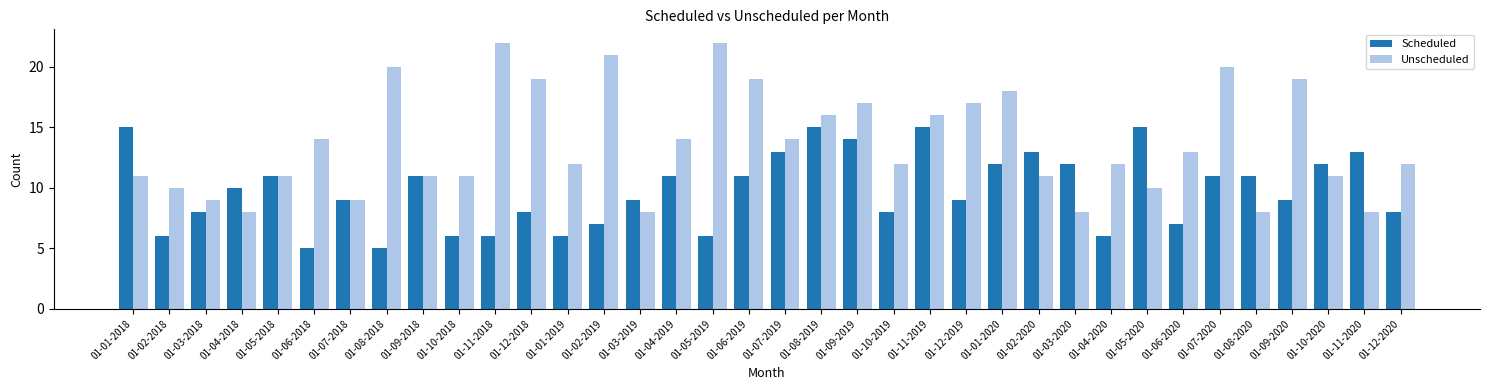

What is the spread (max minus min) of values at 01-07-2020?

9